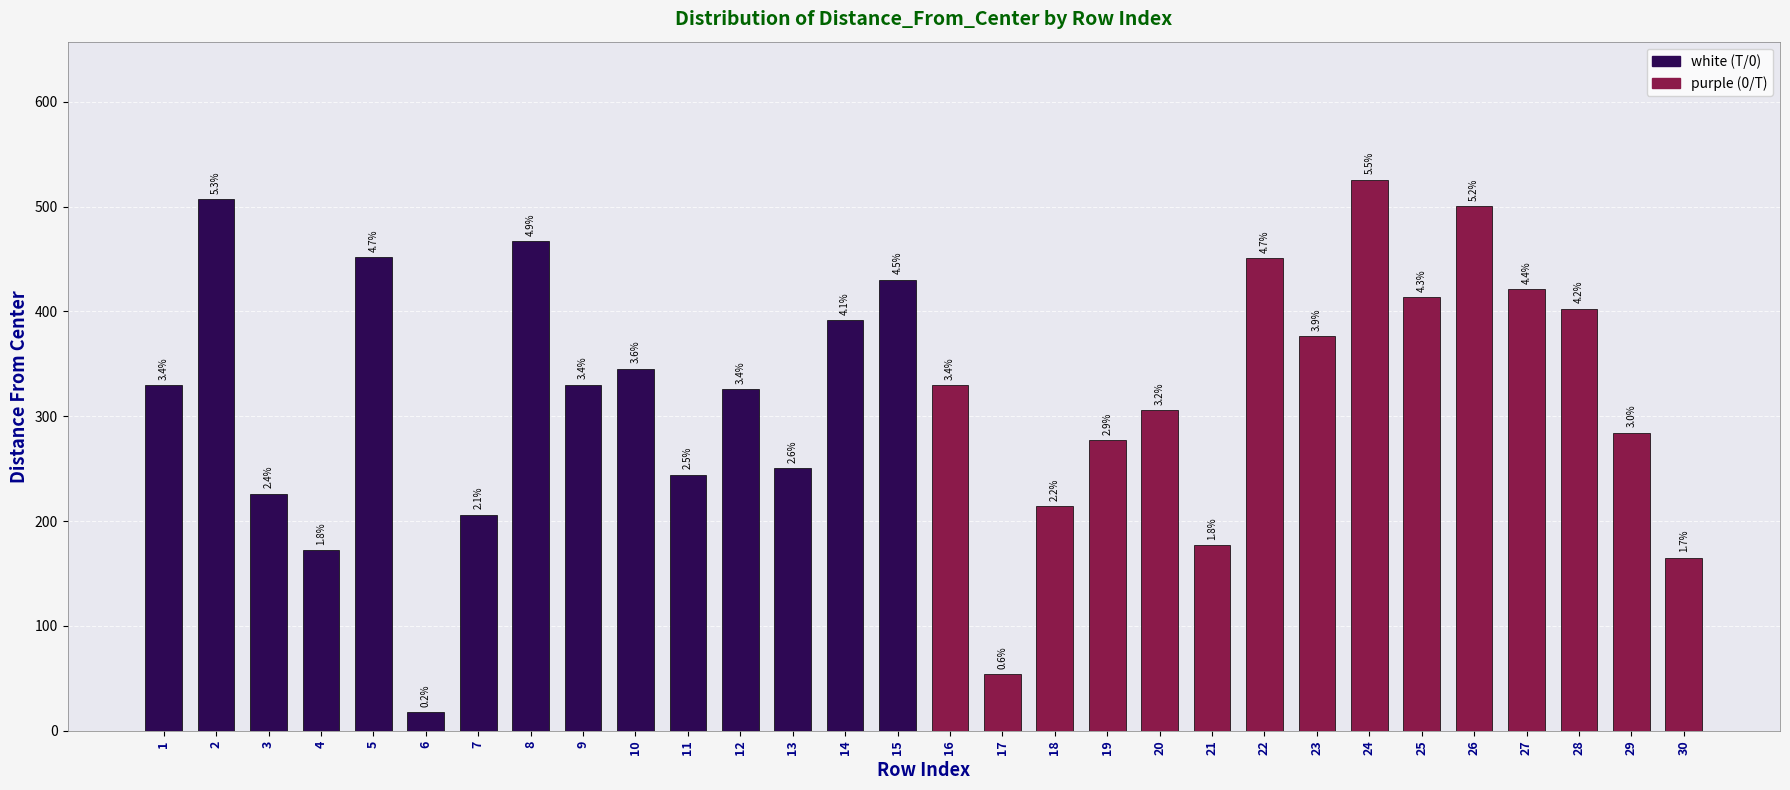

The value at 2 is 855.6. True or false?

False